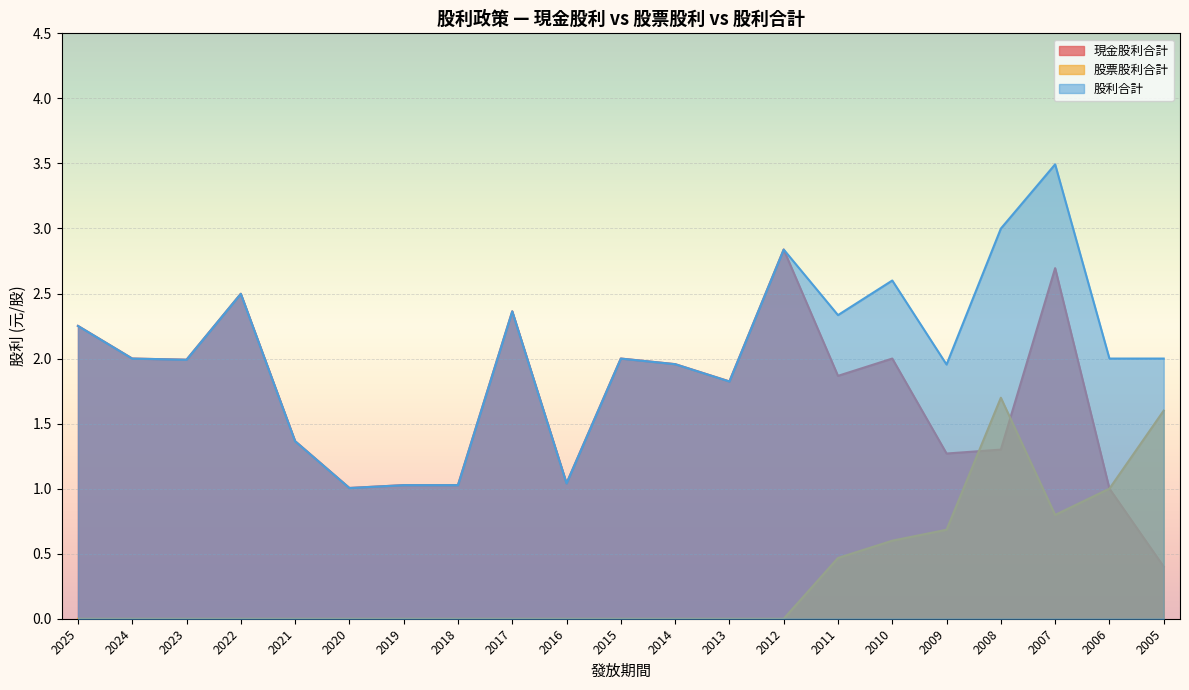

How many lines are shown in the chart?

3